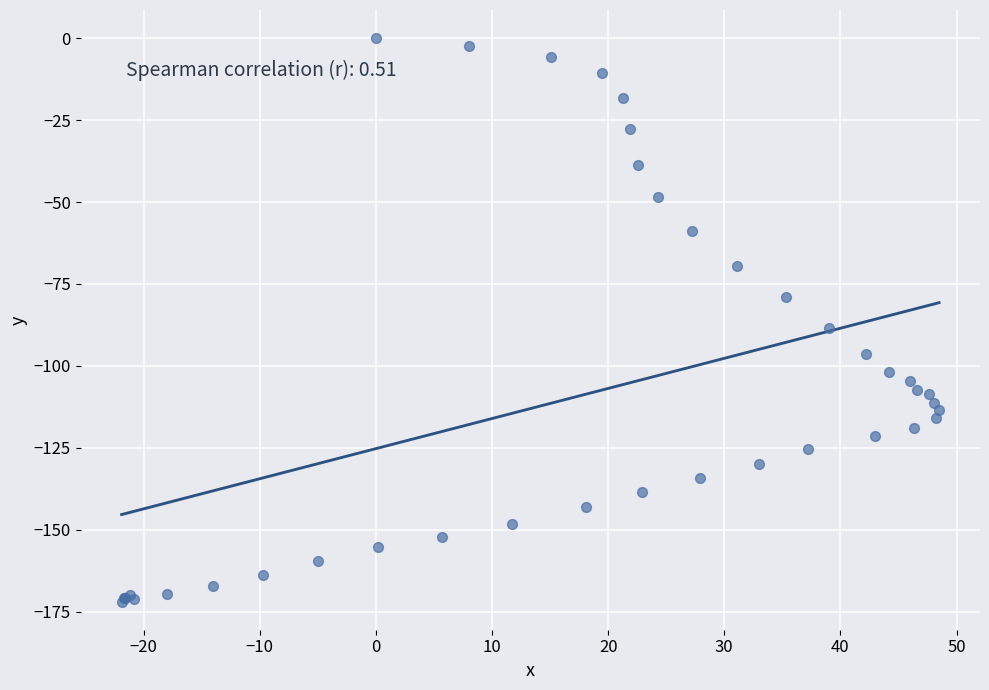

What Y value in the scatter plot is closest to -85?

-88.4